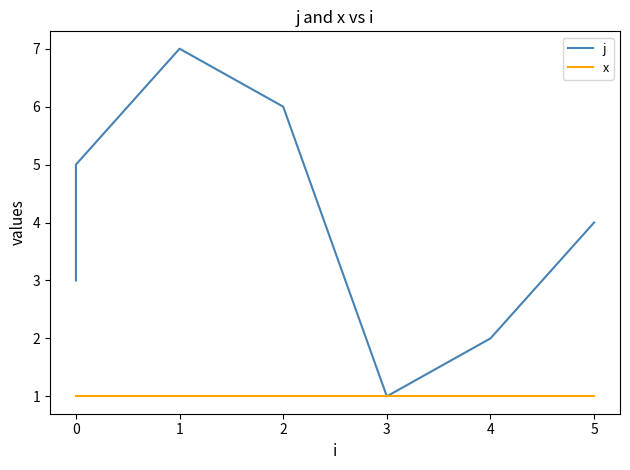

How many interior local valleys does the j series have?

1